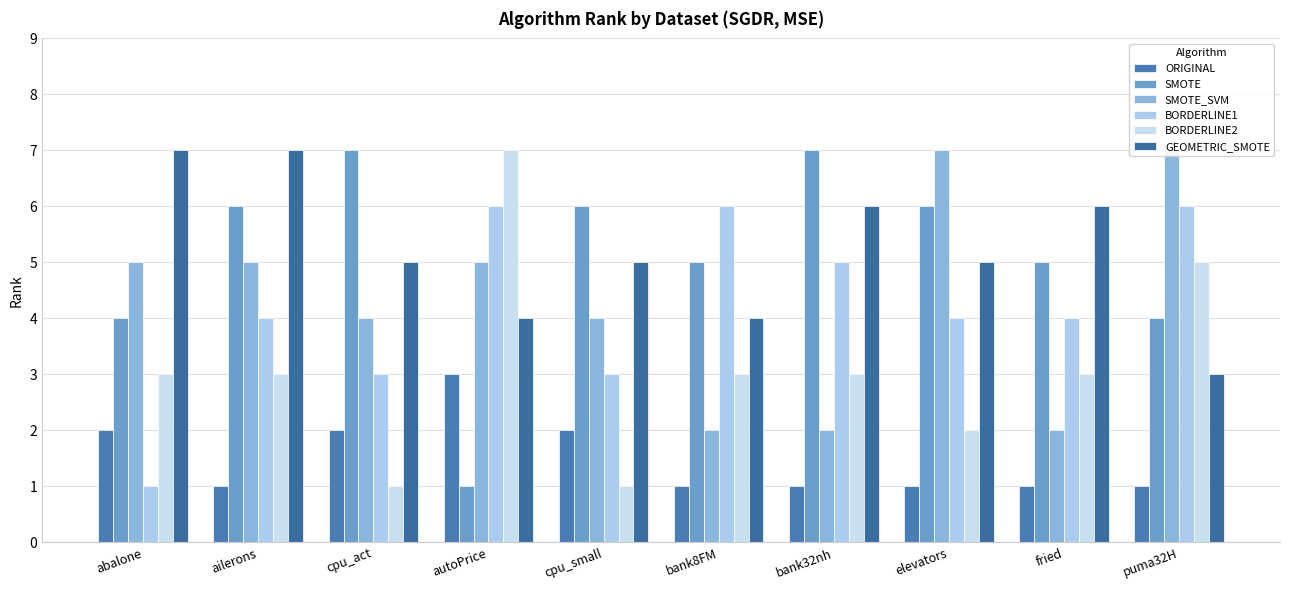

What is the label of the 6th bar from the right?

cpu_small